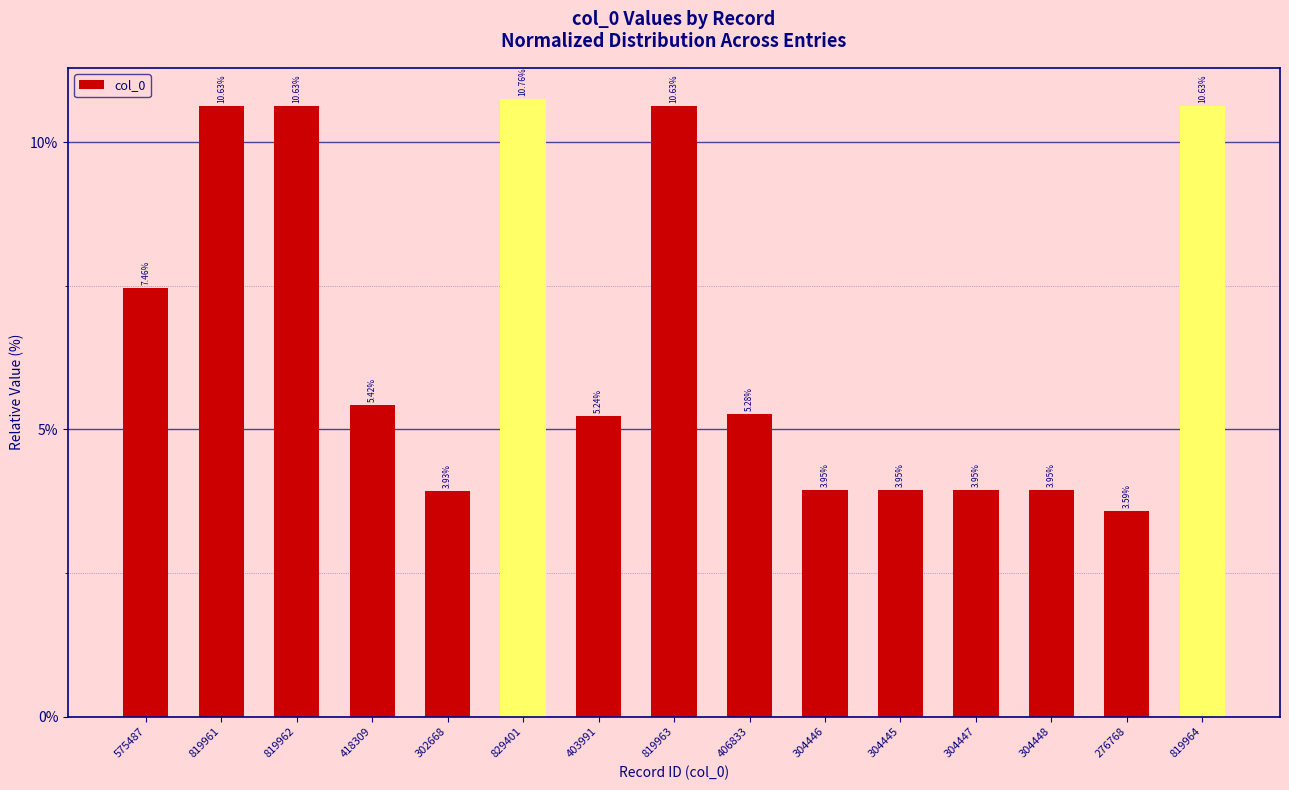

Does the chart contain stacked bars?

No